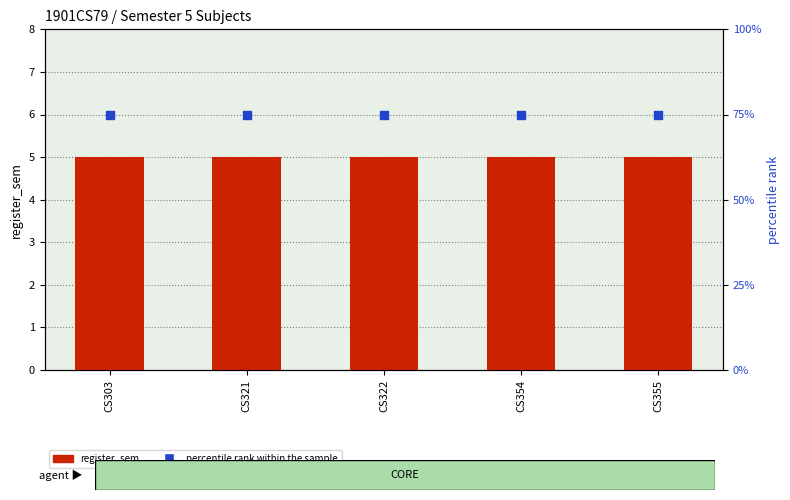

Which series has the largest total across all categories?

percentile rank within the sample